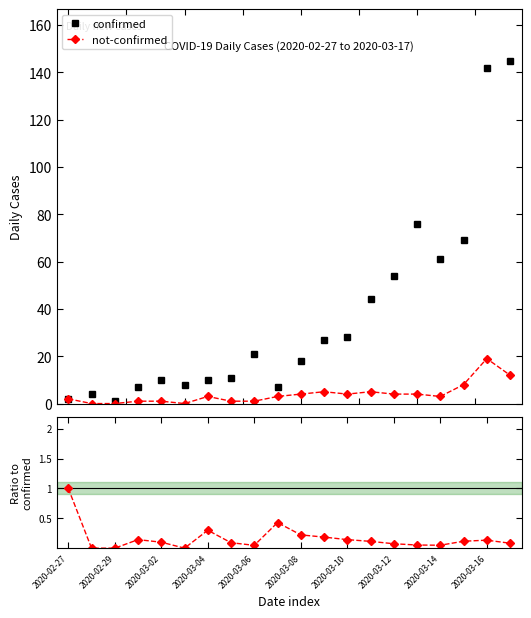

What is the value of the confirmed point at the 16th from the left?

76